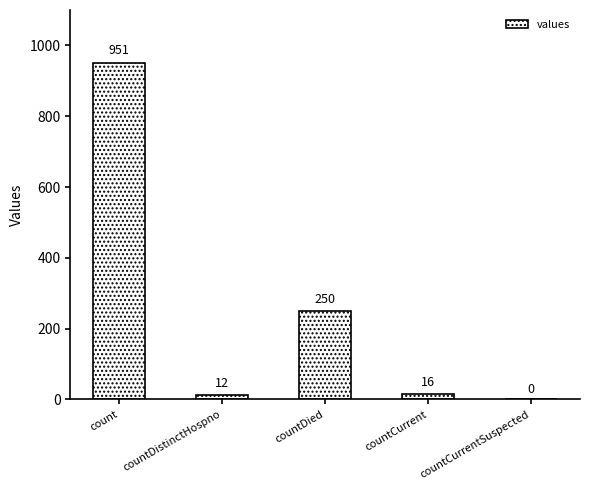

Which label corresponds to the largest value in the chart?

count